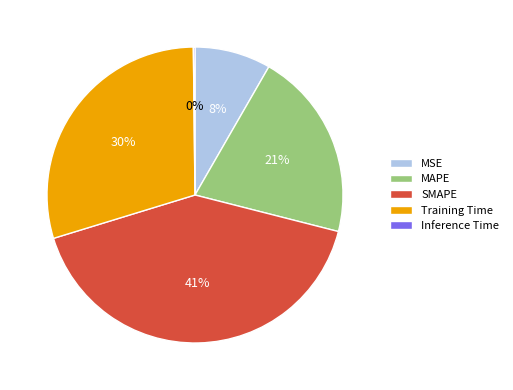

The SMAPE slice represents 41% of the pie. True or false?

True